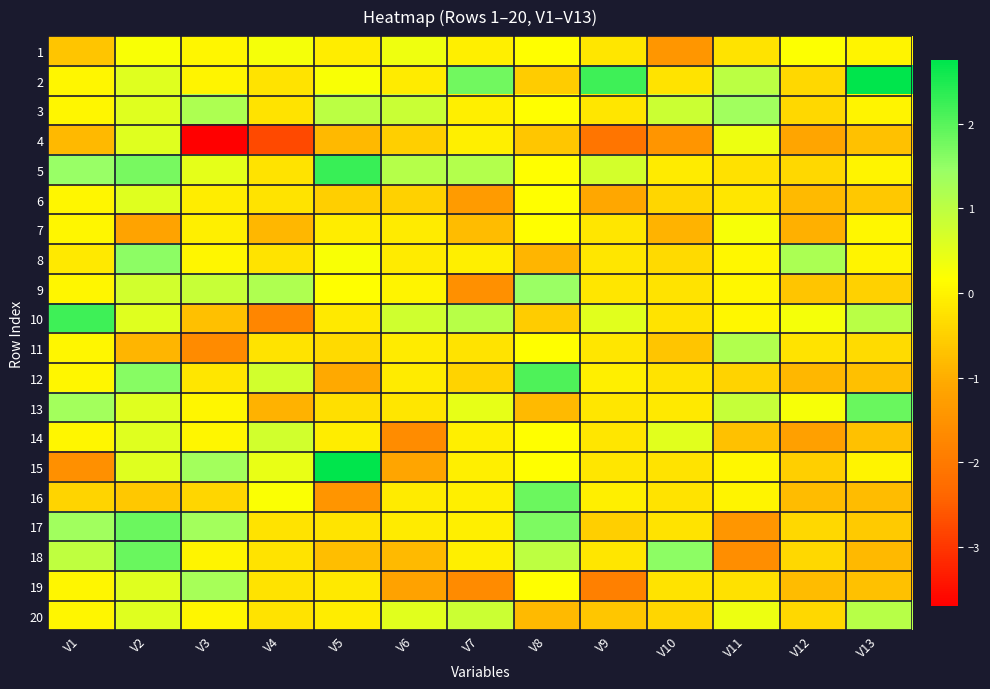

What is the total value across all series at V9?

-4.8